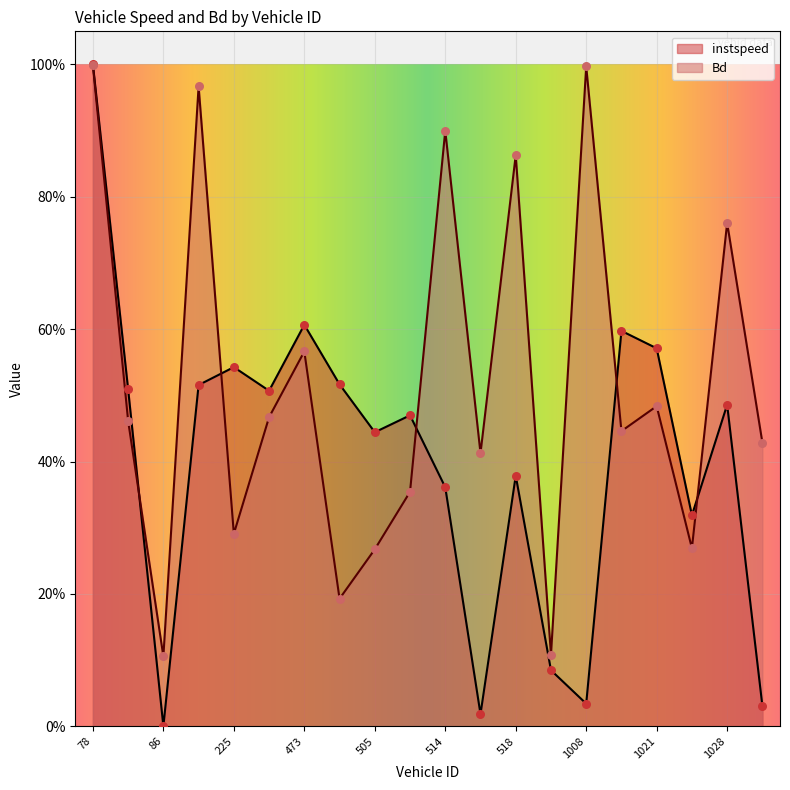

Is the value of Bd at 514.0 greater than the value of instspeed at 512.0?

Yes